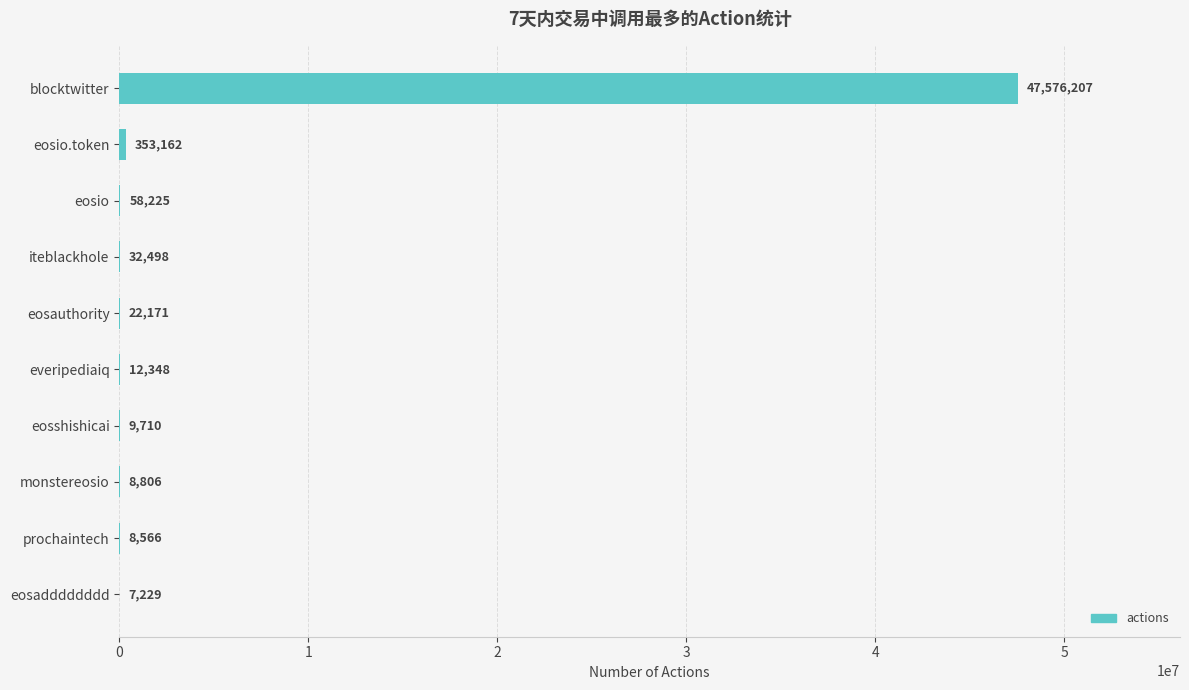

At which category does the chart reach its peak across all series?

blocktwitter